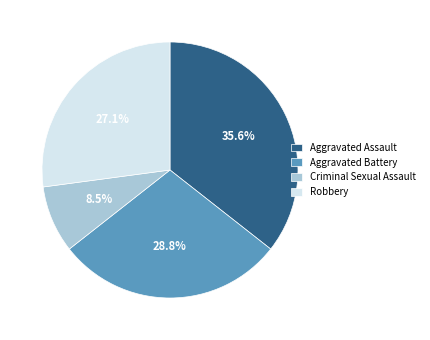

Is it true that Aggravated Assault is 36% of the pie?

True